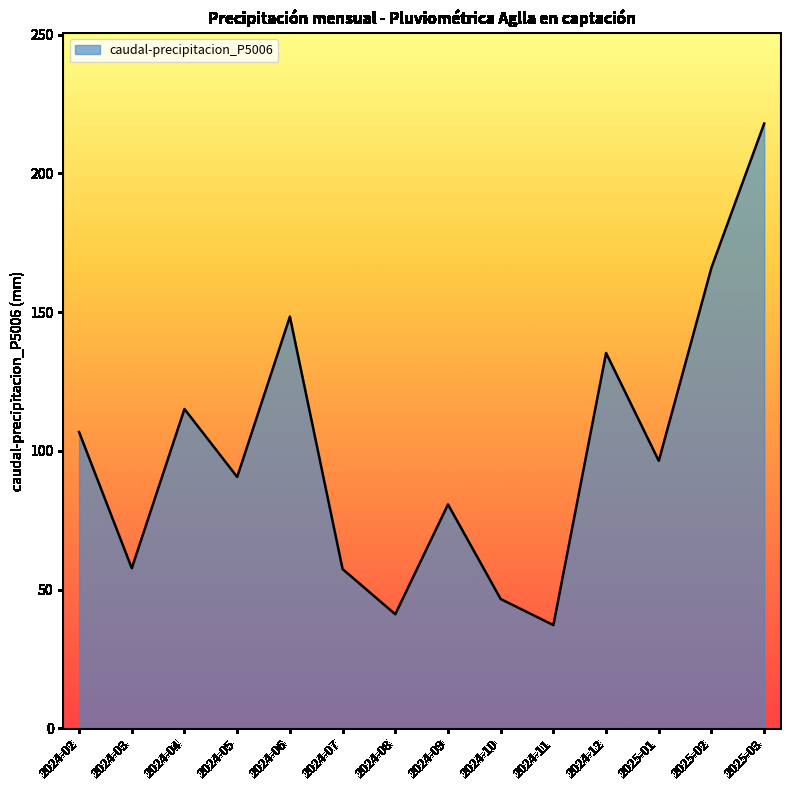

How many lines are shown in the chart?

1